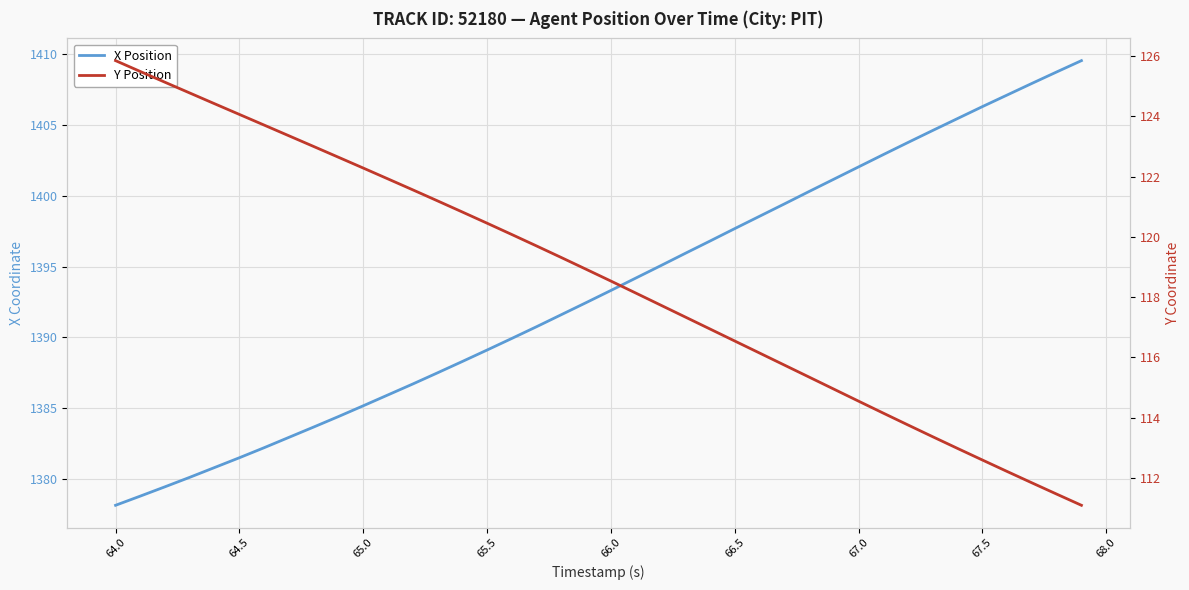

True or false: X Position has more than 2 interior local peaks.

False